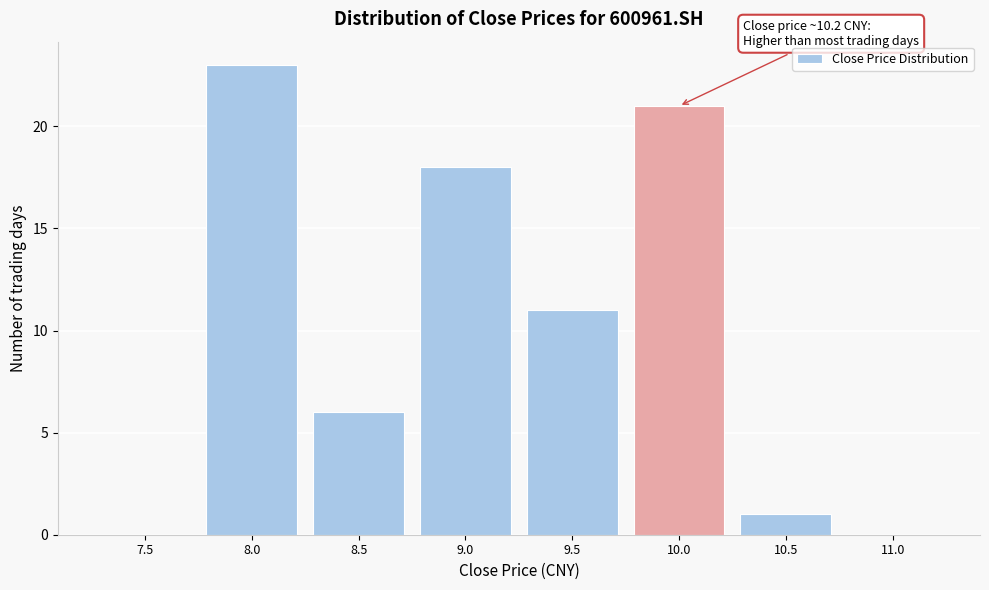

Reading right to left, what are all the values shown in this chart?

11.0=0	10.5=1	10.0=21	9.5=11	9.0=18	8.5=6	8.0=23	7.5=0